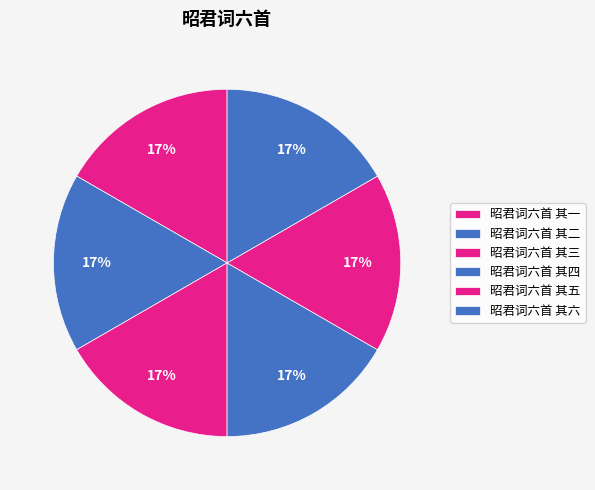

What percentage is the 昭君词六首 其四 slice, to the nearest percent?

17%